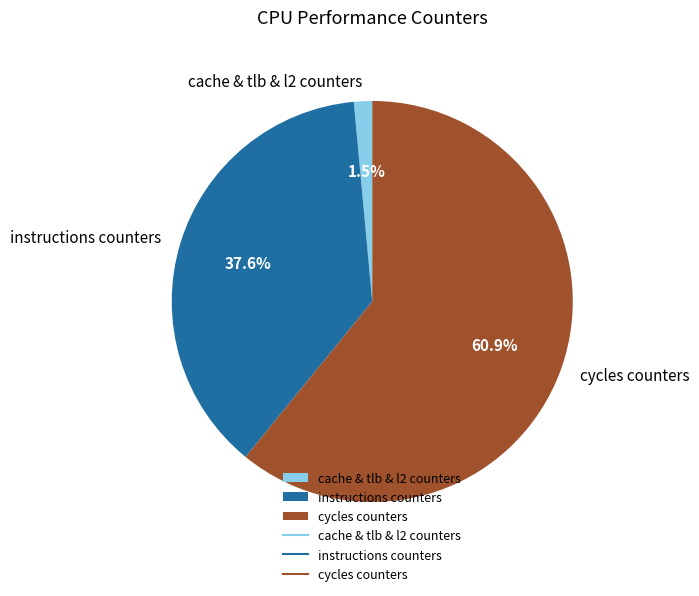

What is the largest slice in the pie chart?

cycles counters